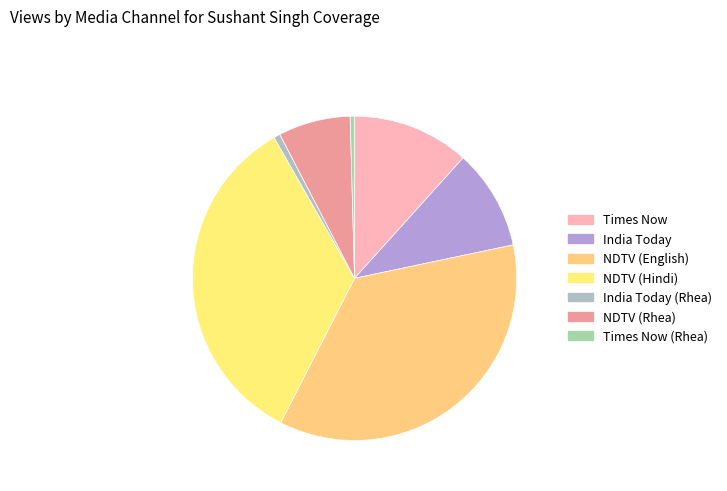

To the nearest percent, what is the difference between the largest and smallest slice percentages?

35%